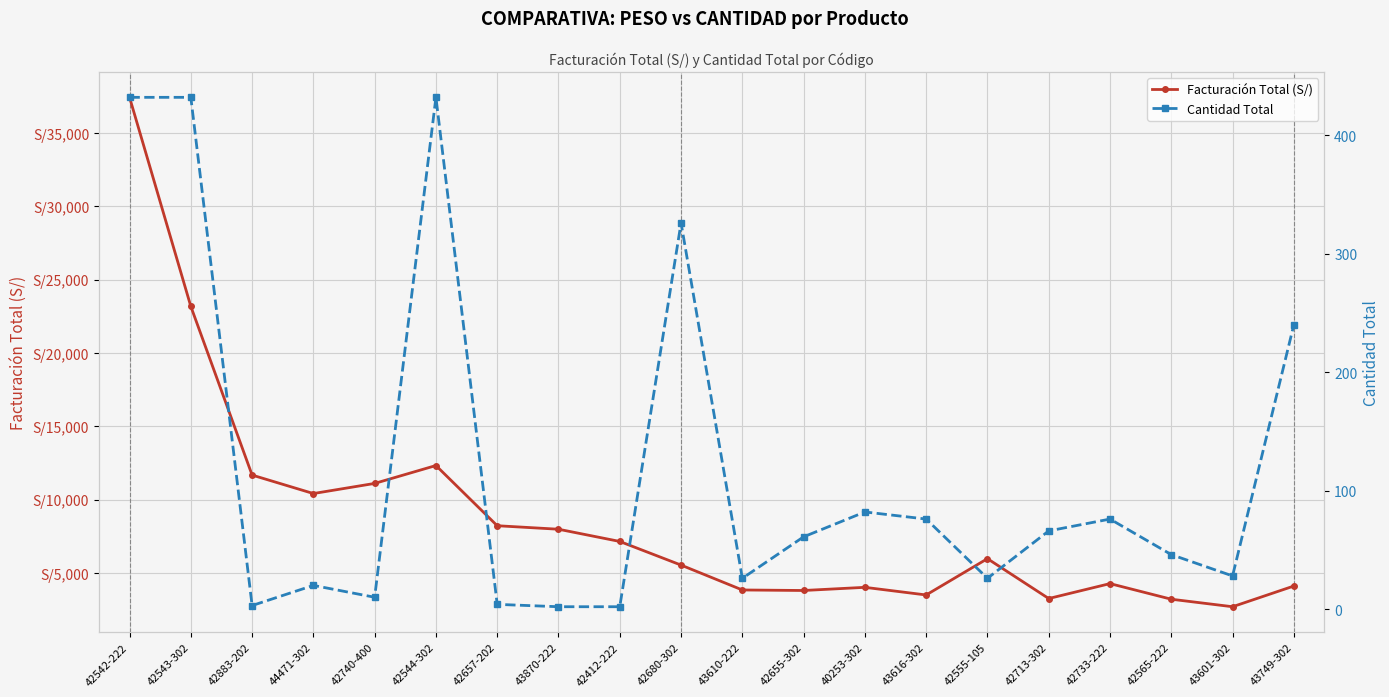

Rank the series at 43601-302 from highest to lowest value.

Facturación Total (S/), Cantidad Total